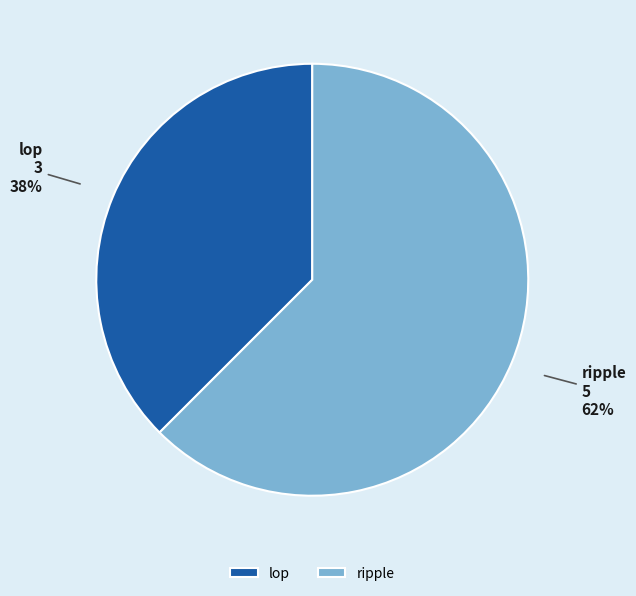

Which has a higher value, lop or ripple?

ripple